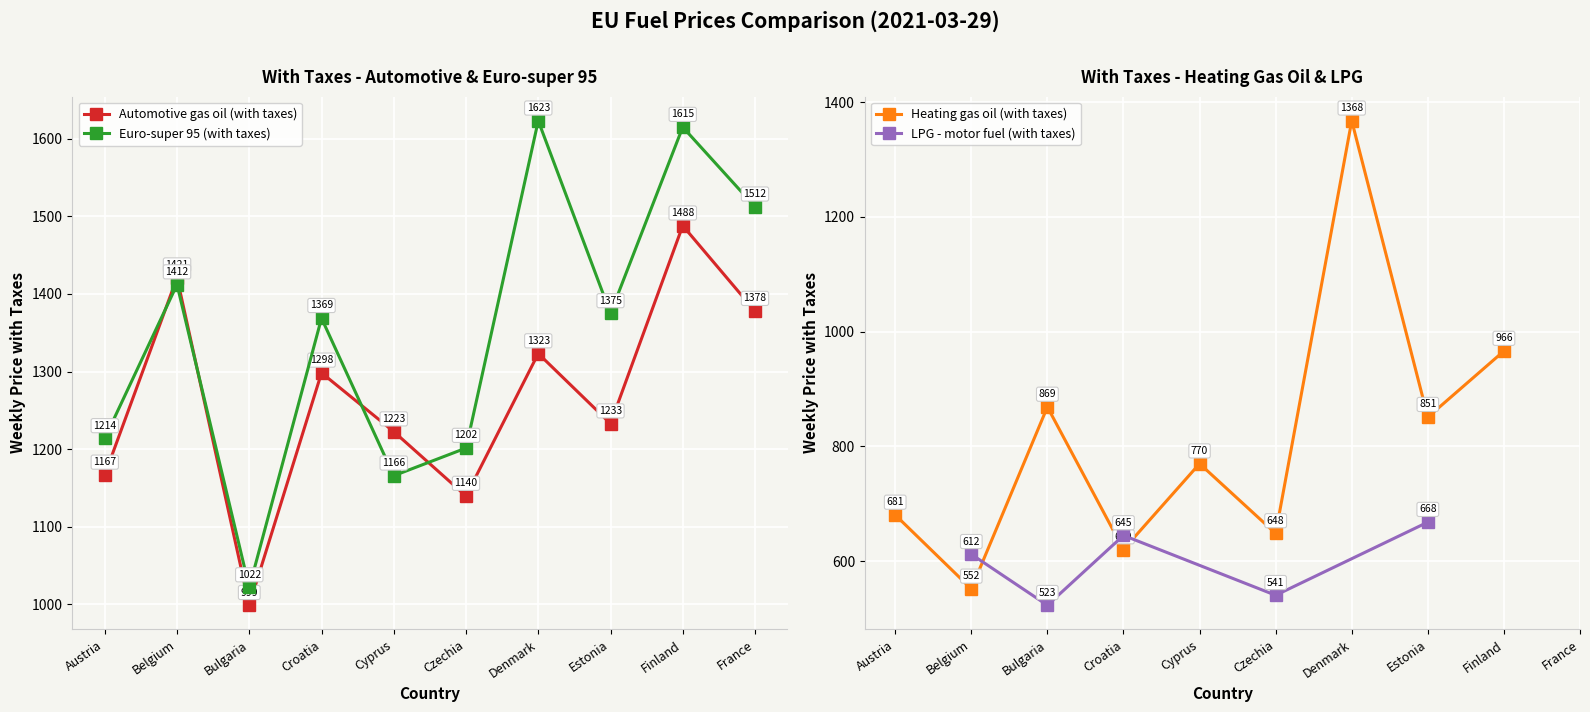

How many times do Euro-super 95 (with taxes) and Automotive gas oil (with taxes) cross each other?

4